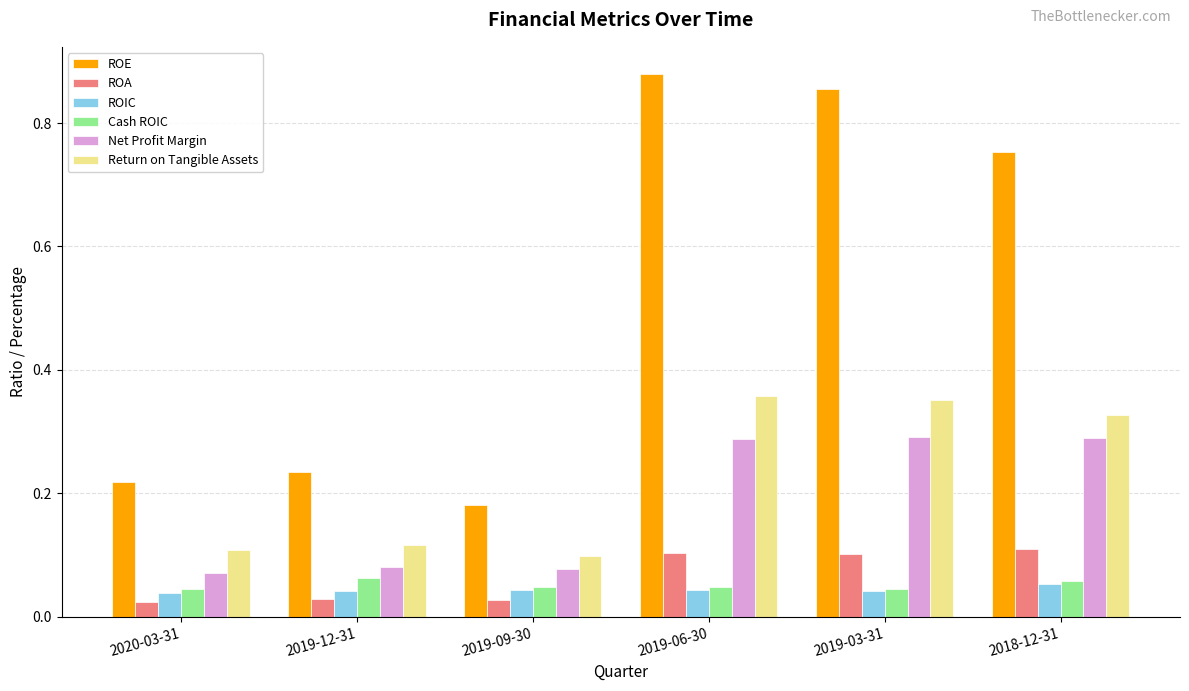

Which category has the highest value across all series?

2019-06-30